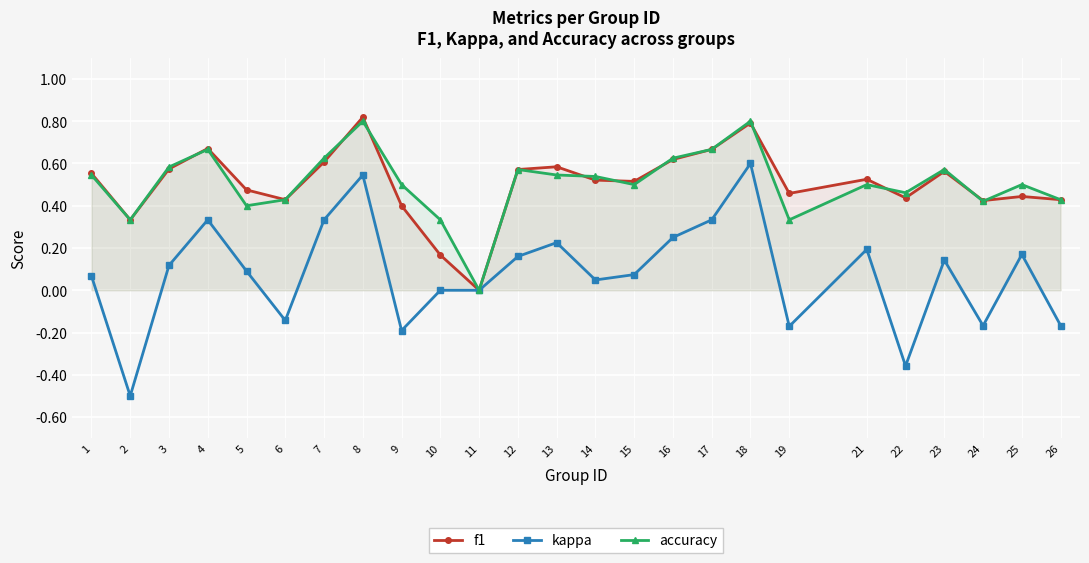

At which category does kappa reach its first local peak?

4